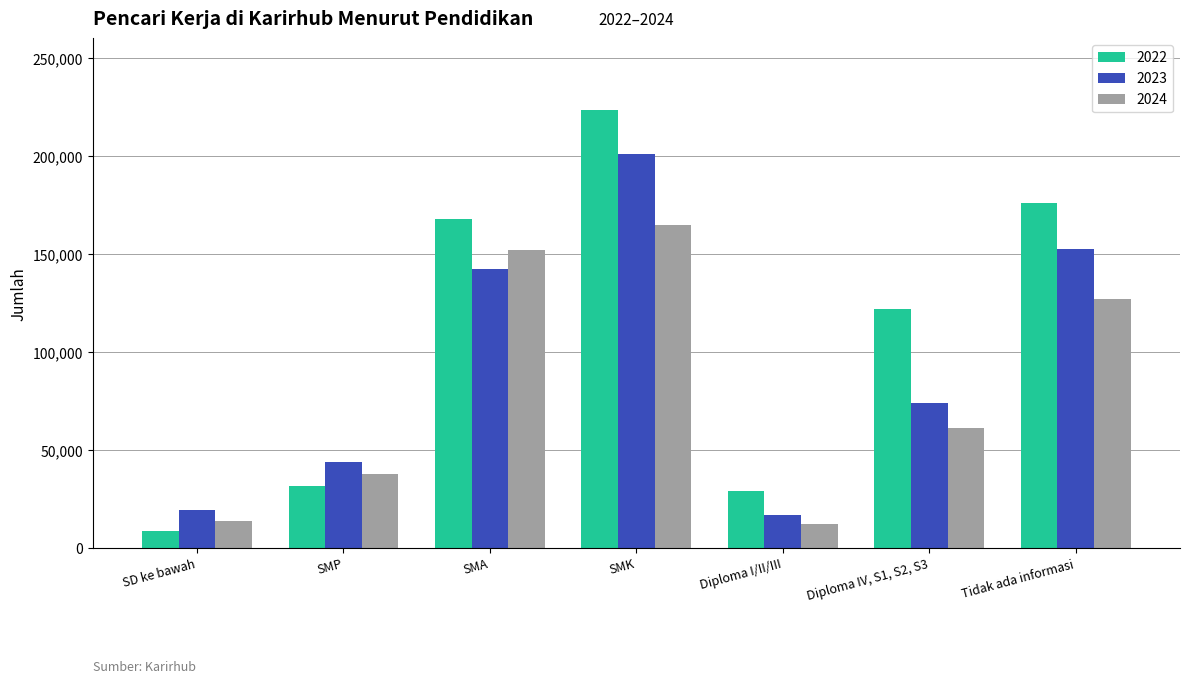

At which label does 2023 first exceed 73750?

SMA